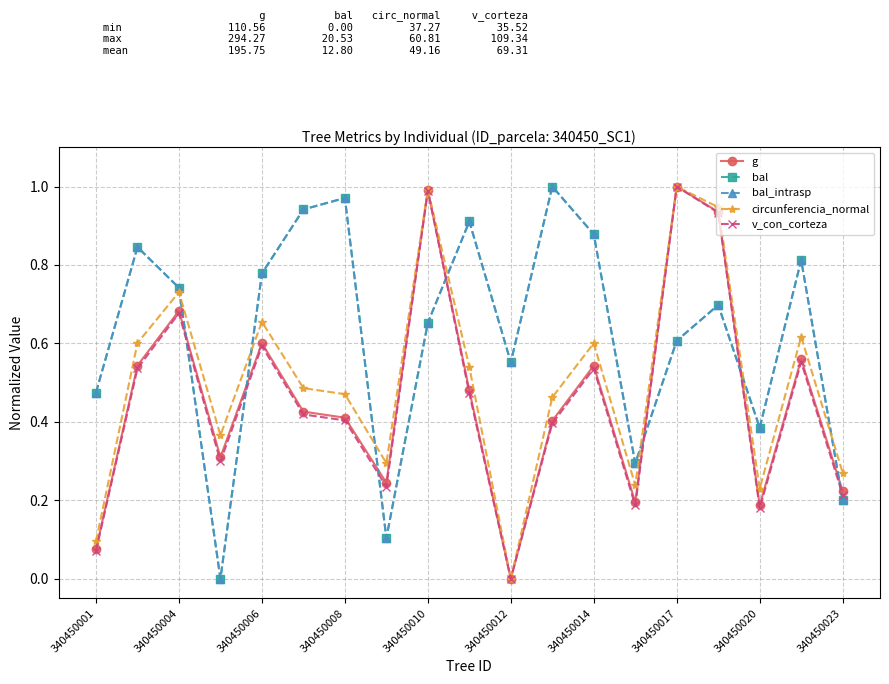

At how many categories does at least one series exceed 0?

19